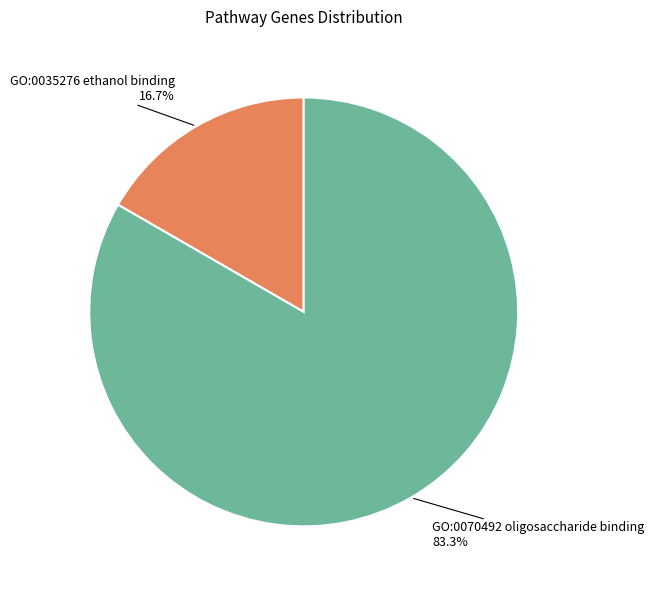

What percentage do GO:0070492 oligosaccharide binding and GO:0035276 ethanol binding together represent?

100.0%